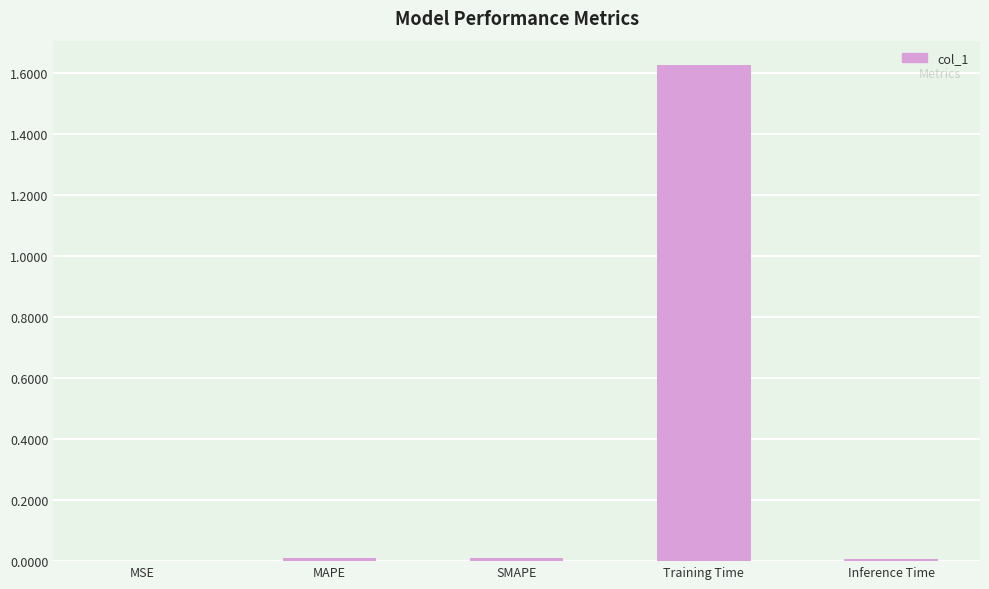

Which category has the highest value across all series?

Training Time